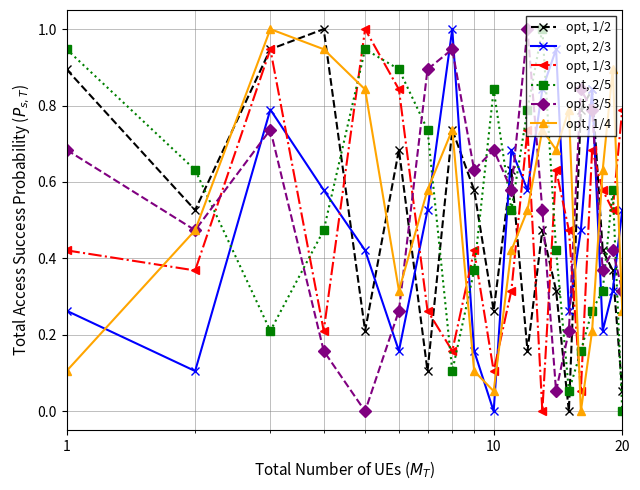

How many intersections are there between opt, 3/5 and opt, 2/5?

9